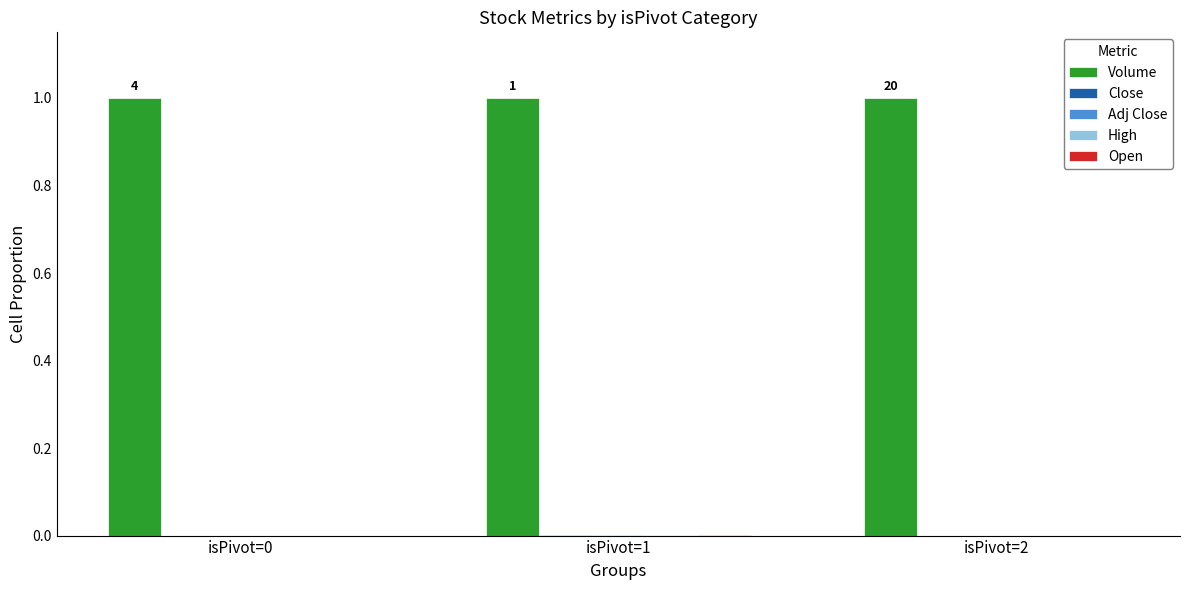

What is the greatest value displayed?

1.0